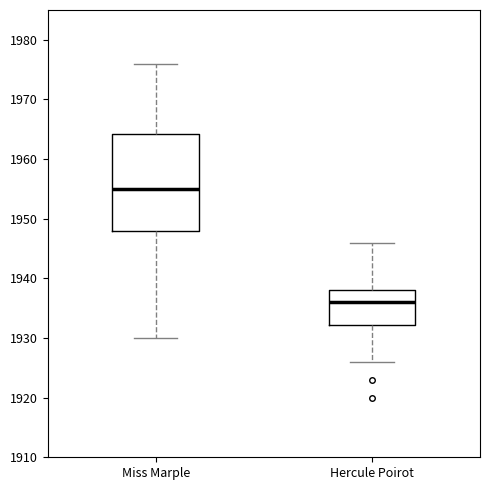

Where is the upper edge of the box for Hercule Poirot on the y-axis? The values are not printed on the chart, so give them approximately, as read against the axis.

1938